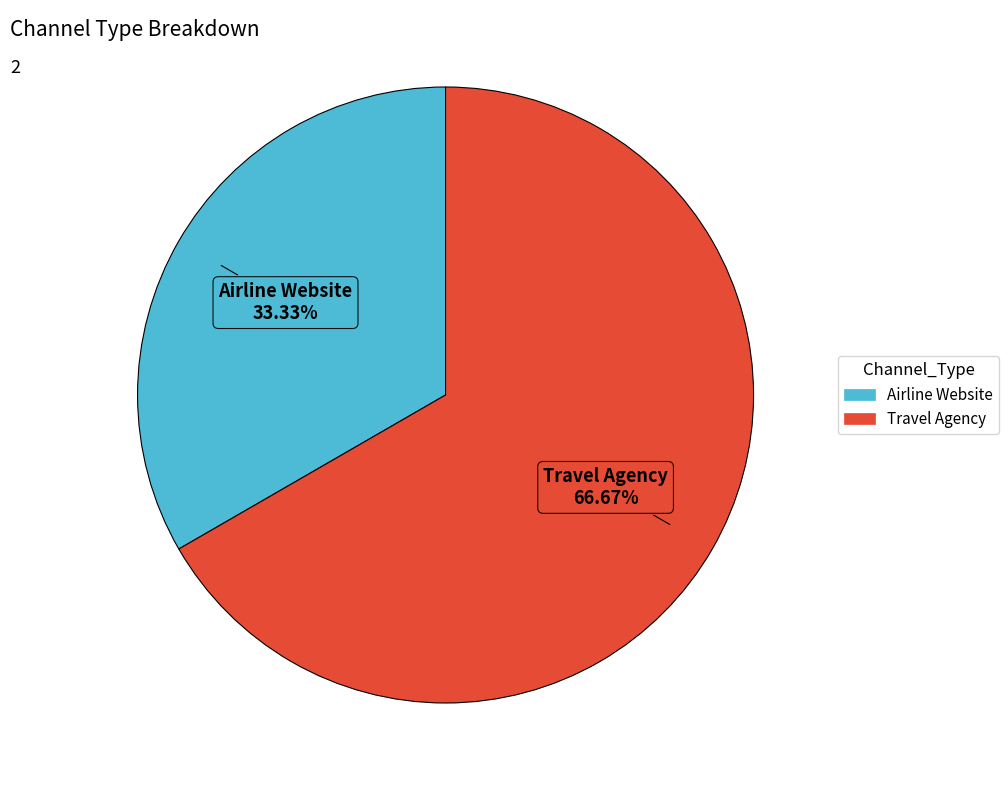

What is the ratio of the value at Travel Agency to the value at Airline Website?

2.0